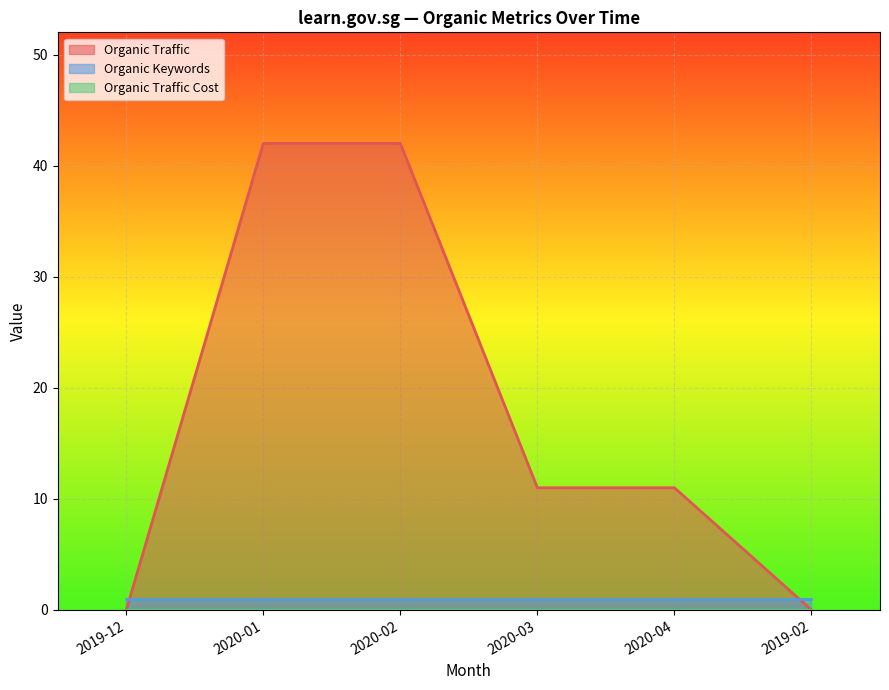

What position from the right is 2020-03?

3